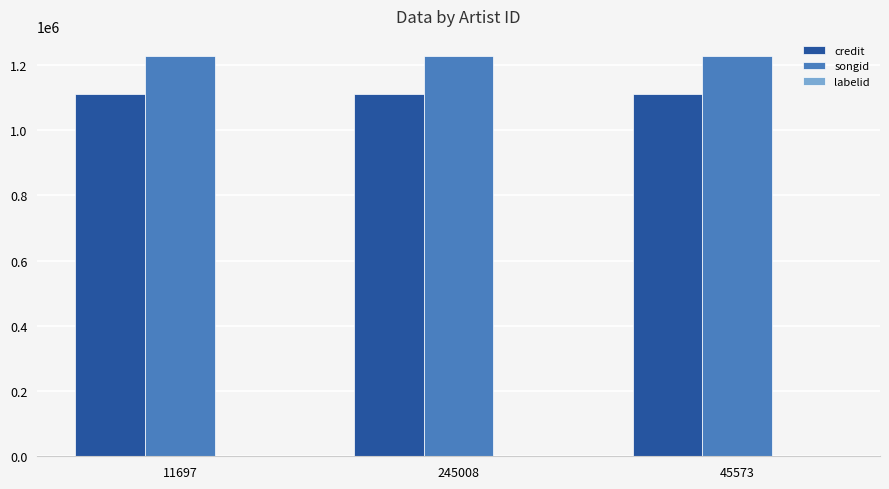

Which series has the largest total across all categories?

songid